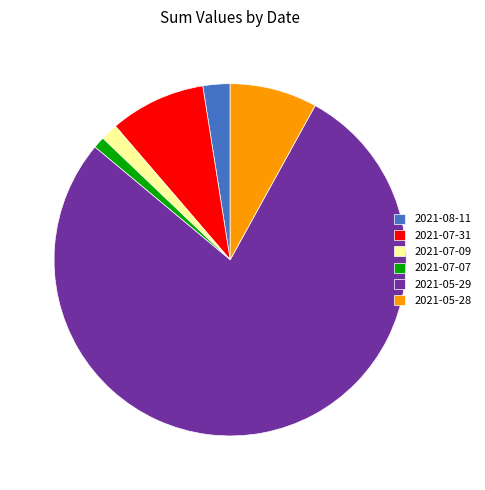

Count the number of slices in the pie.

6